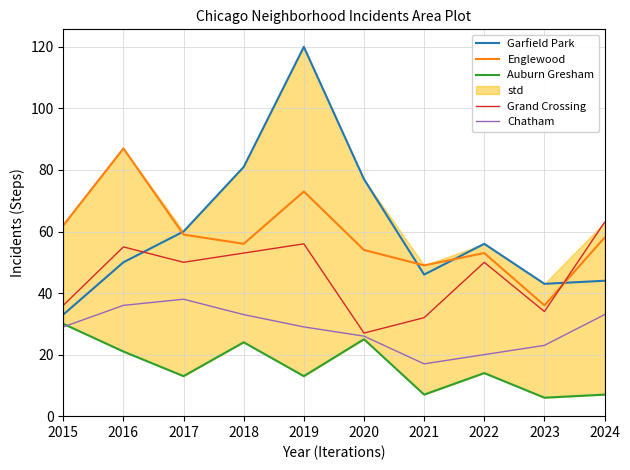

What is the difference between the maximum and minimum values in the Chatham series?

21